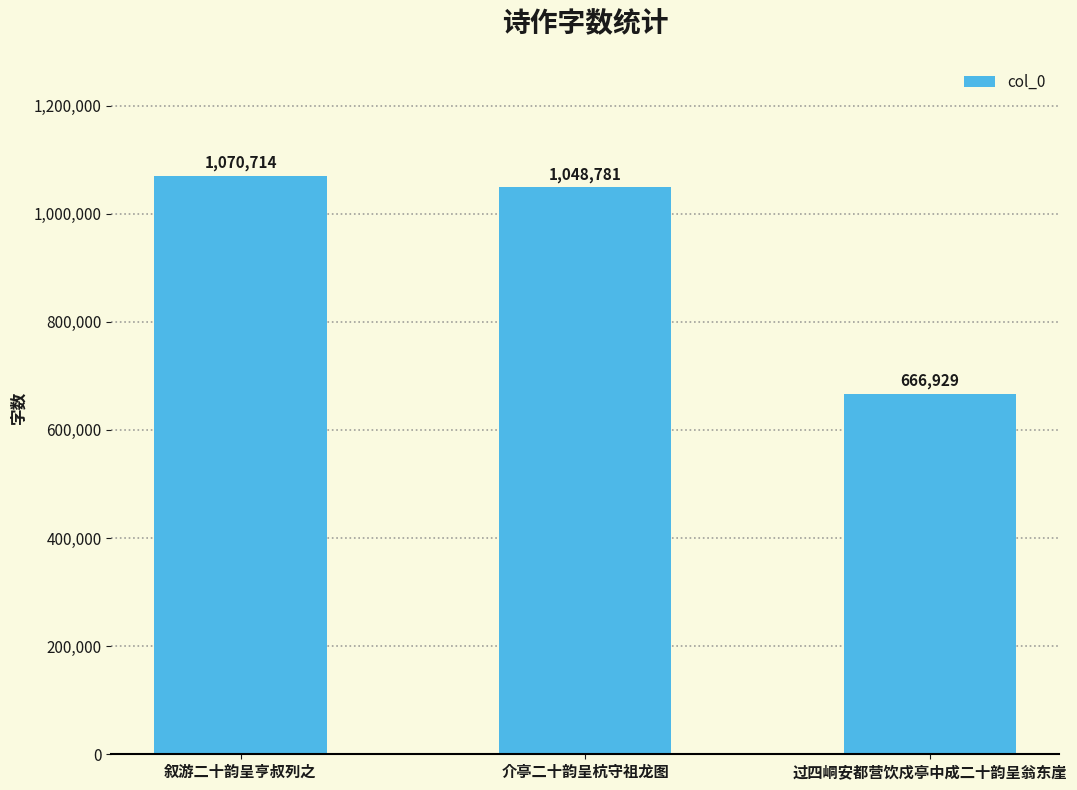

Where does the data first go above 1048781?

叙游二十韵呈亨叔列之